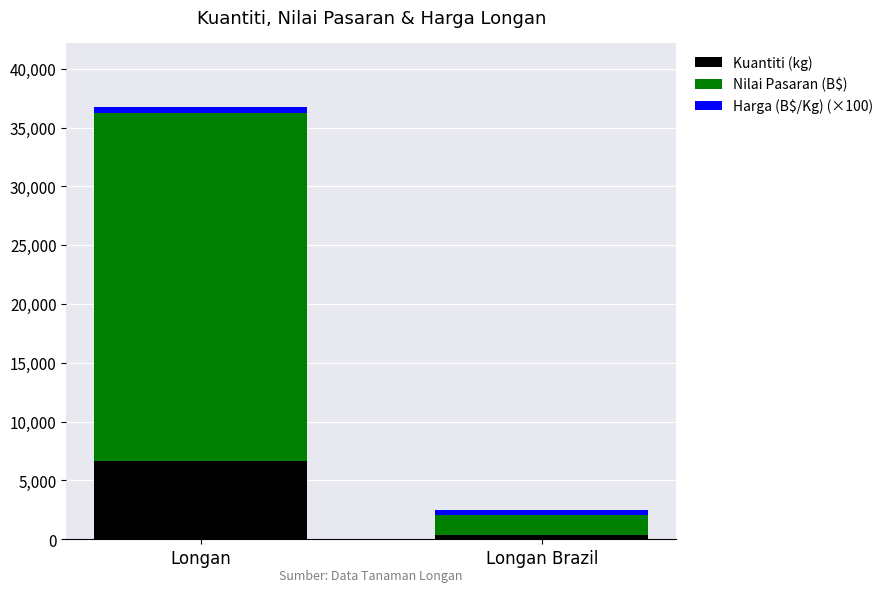

What is the highest value of the Kuantiti (kg) series?

6672.0